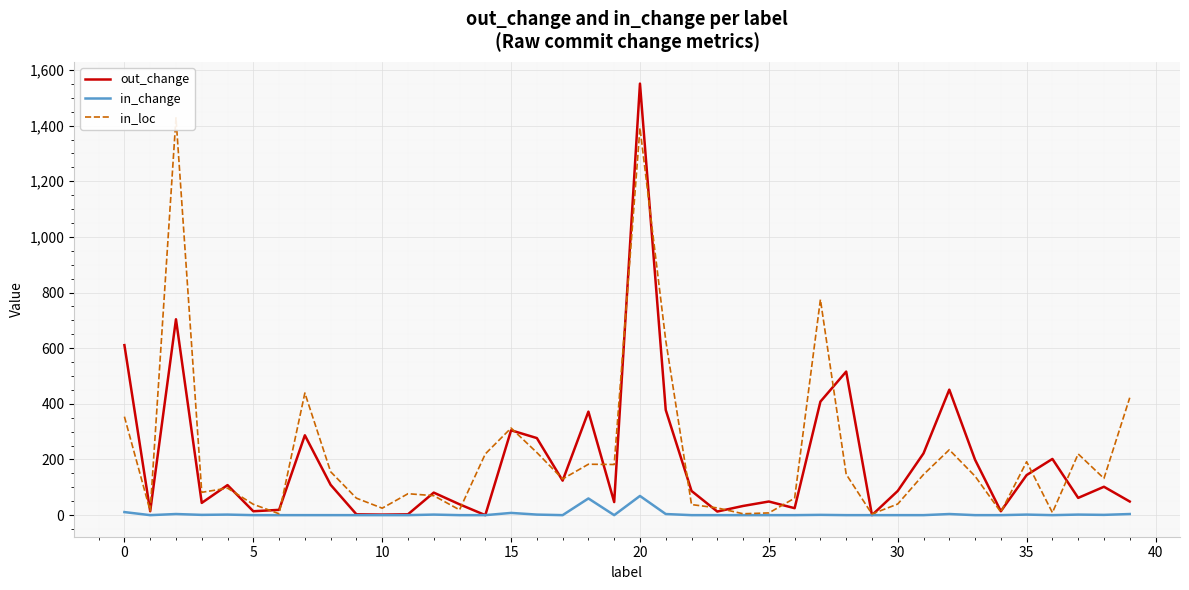

At 21, list the series in order from smallest to largest.

in_change, out_change, in_loc